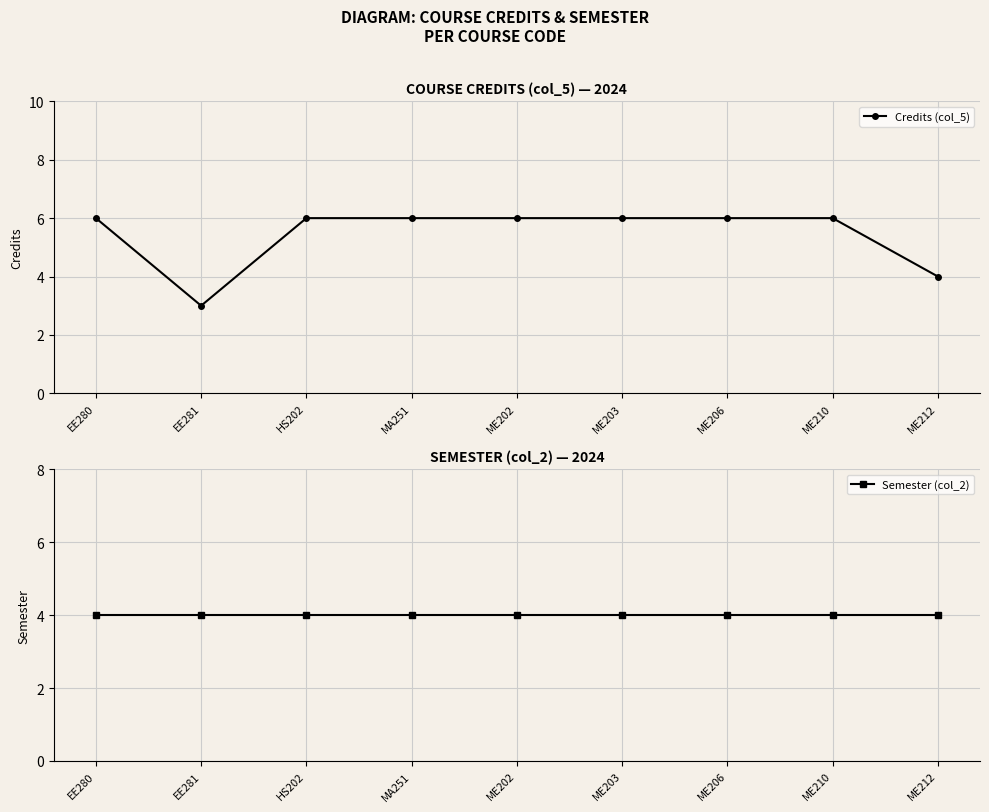

What value does the Credits (col_5) series have at ME203?

6